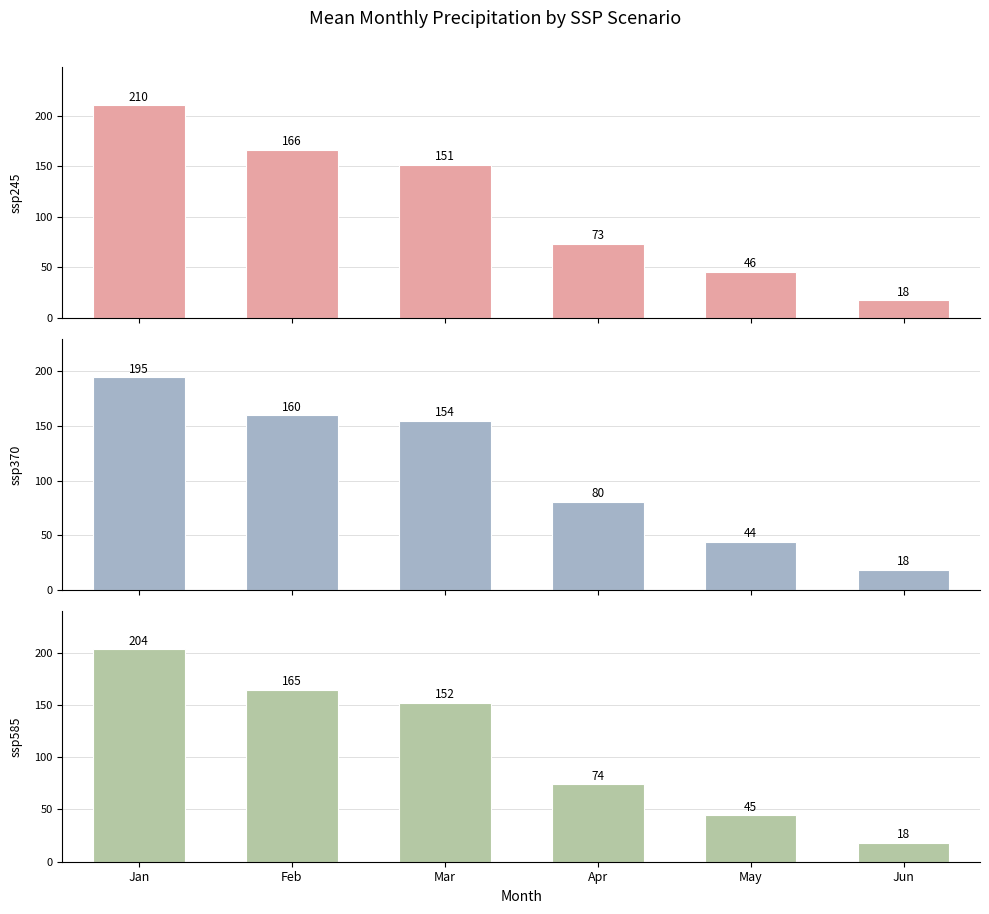

Reading left to right, transcribe all the data shown in this chart.

ssp245: 210.2	166.0	151.4	73.3	45.8	17.7
ssp370: 194.6	159.6	154.4	80.5	43.9	18.1
ssp585: 203.6	164.8	152.0	74.1	44.6	18.1